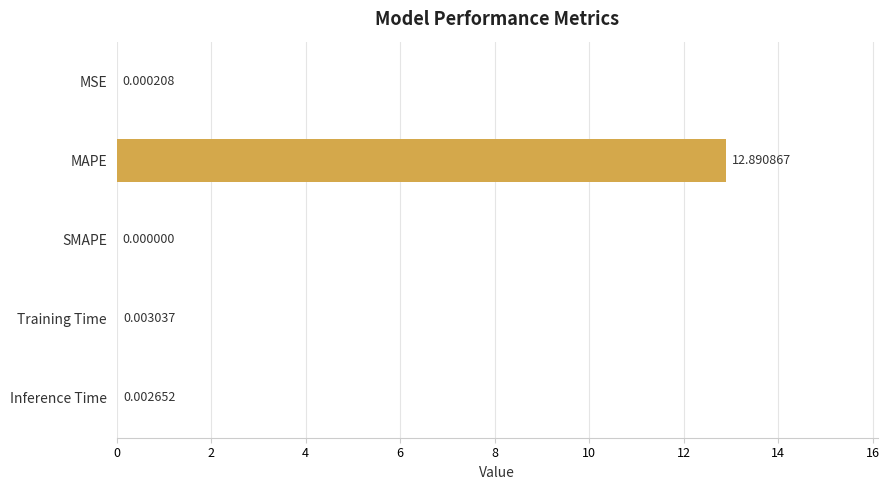

Where is the data nearest to the value 6?

Training Time